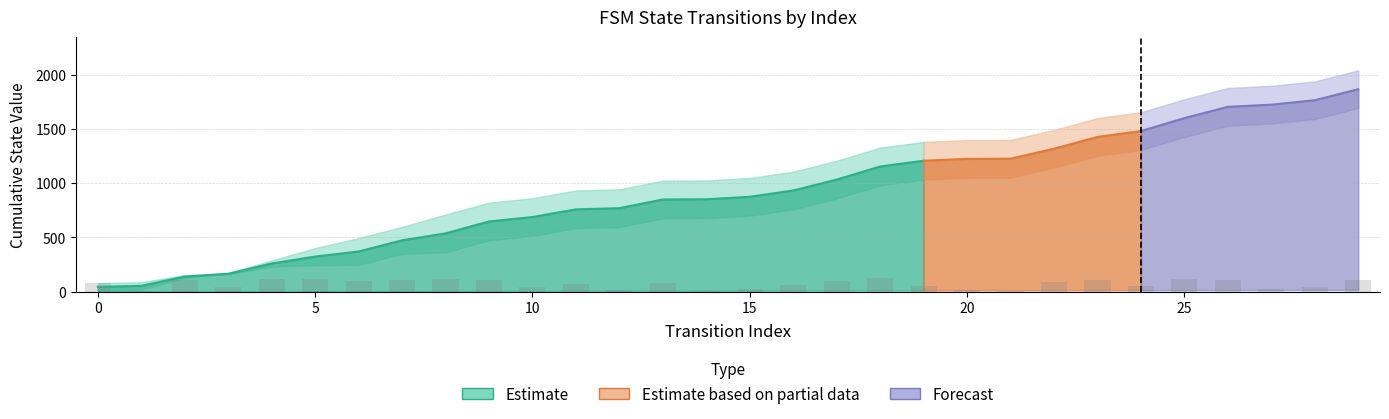

Which category has the highest value in the source_state series?

28